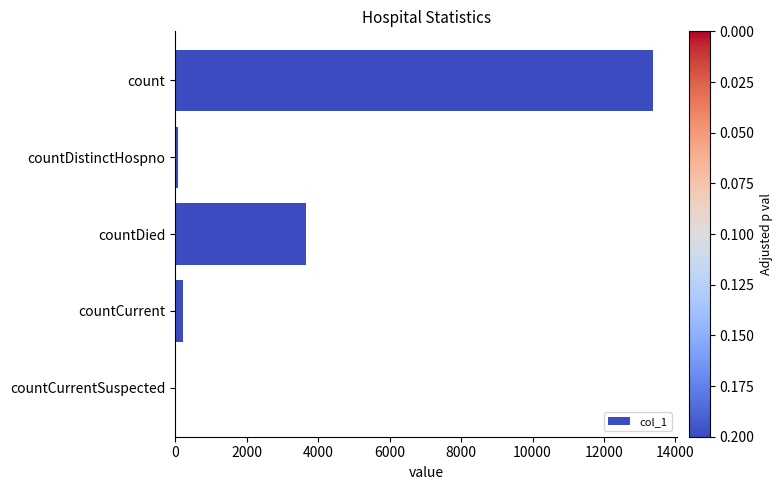

Reading bottom to top, what are all the values shown in this chart?

countCurrentSuspected=0	countCurrent=209	countDied=3674	countDistinctHospno=73	count=13378